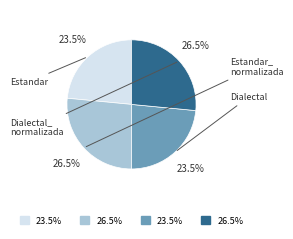

Does any single category account for the majority?

No